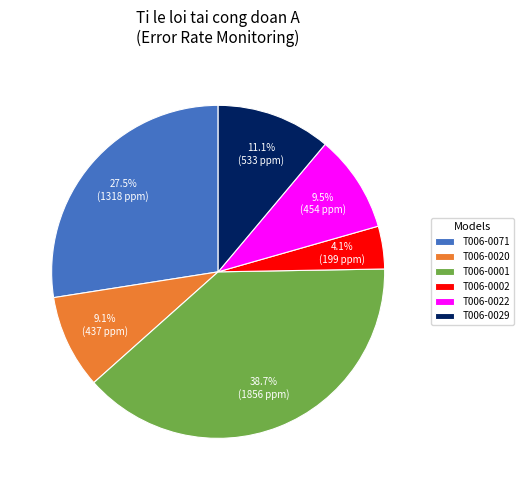

Is there a majority slice in this chart?

No